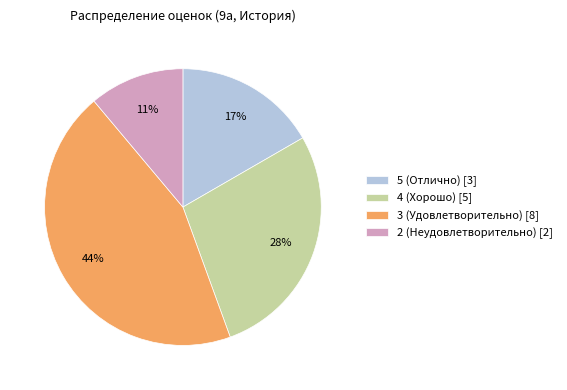

Is it true that 5 (Отлично) [3] is 17% of the pie?

True